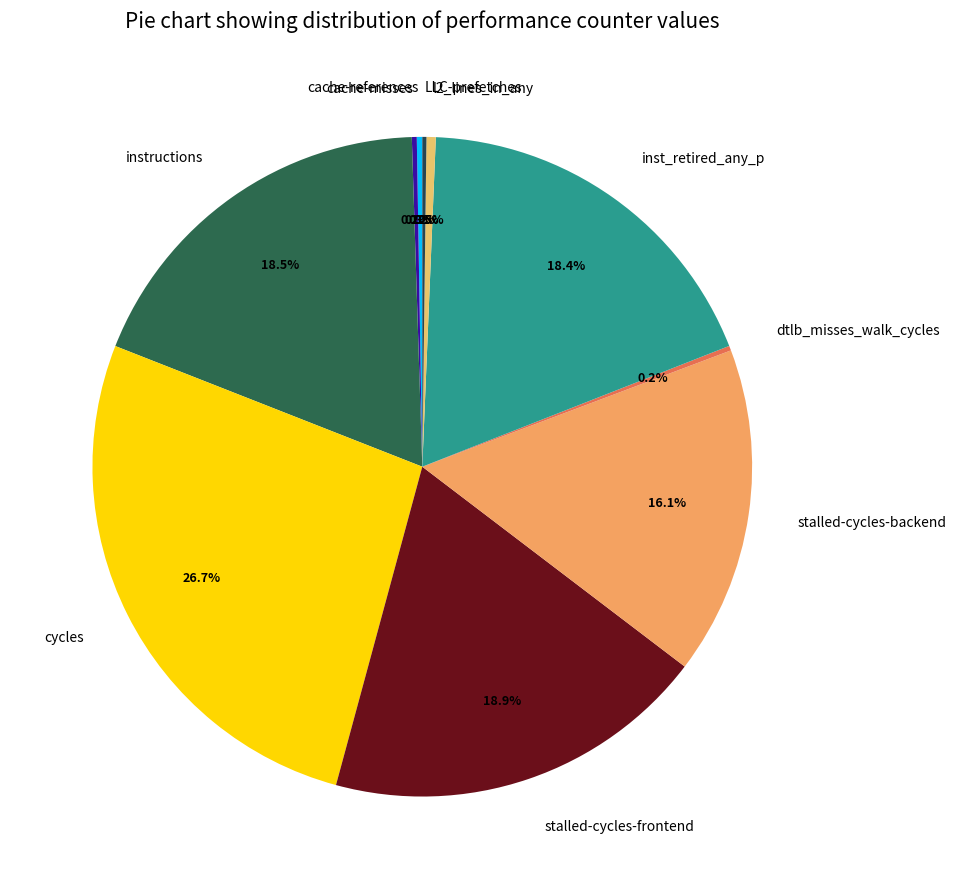

To the nearest percent, what percentage of the pie is inst_retired_any_p?

18%